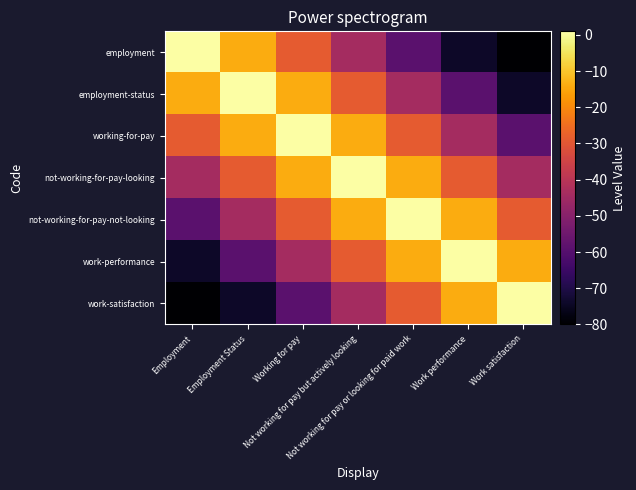

Rank the series by their maximum value, from lowest to highest.

employment, employment-status, working-for-pay, not-working-for-pay-looking, not-working-for-pay-not-looking, work-performance, work-satisfaction